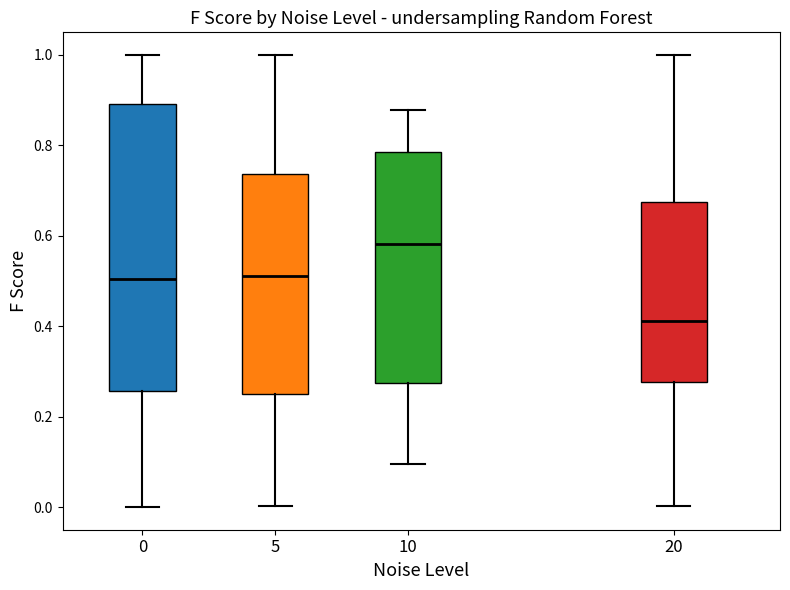

Comparing the boxes themselves (not the whiskers), which one is the tallest?

0